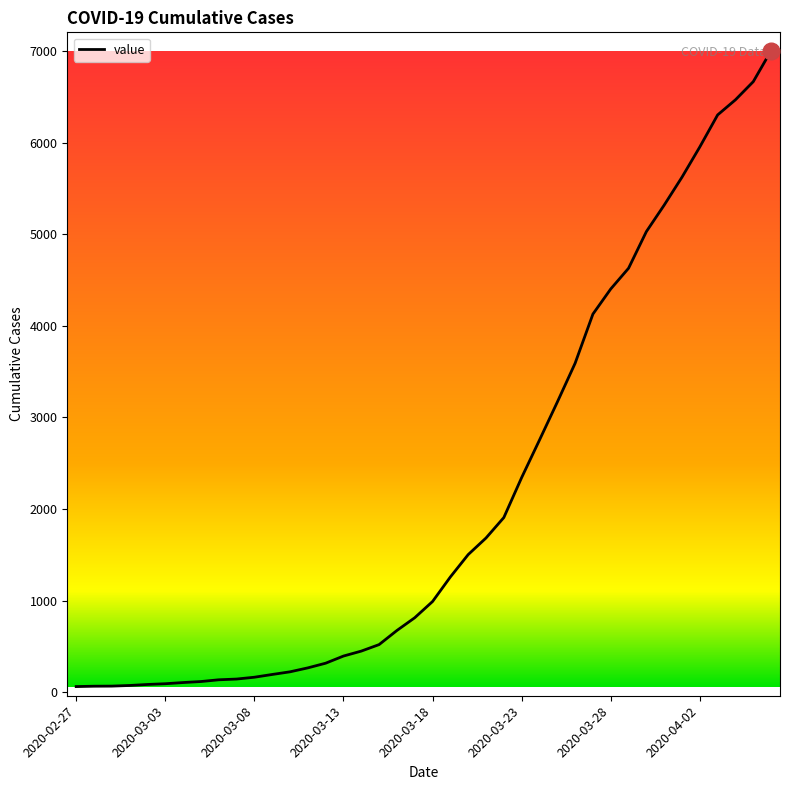

What is the difference between the maximum and minimum values?

6938